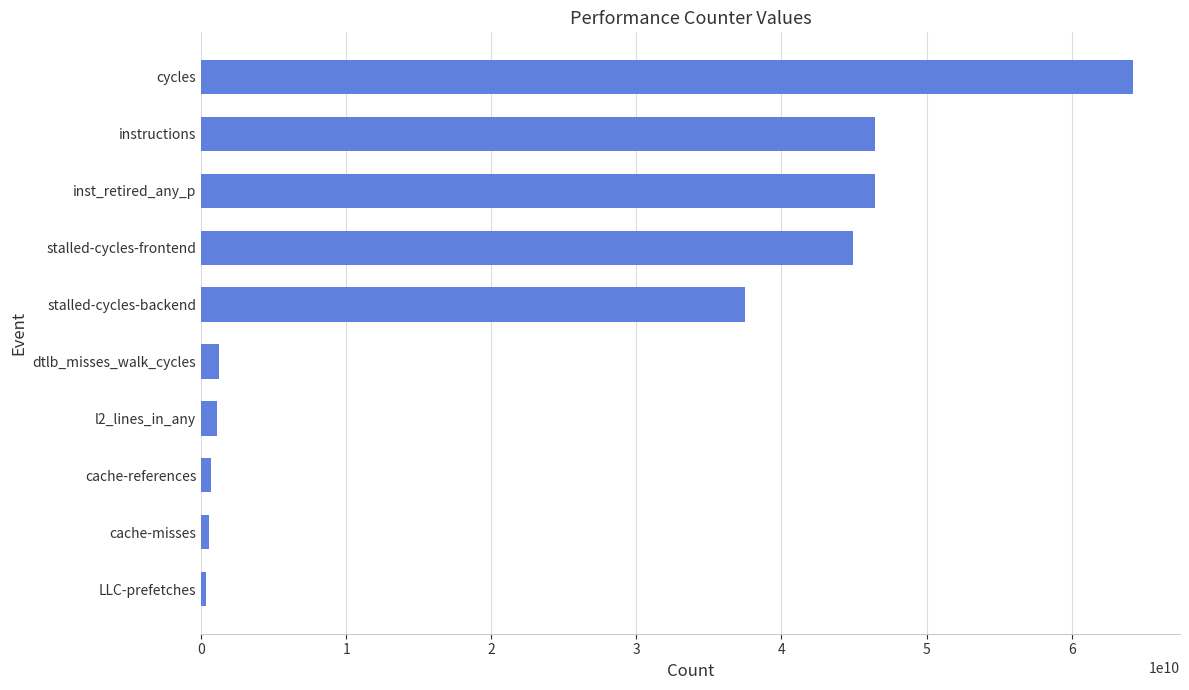

What is the maximum value shown in the chart?

64252986742